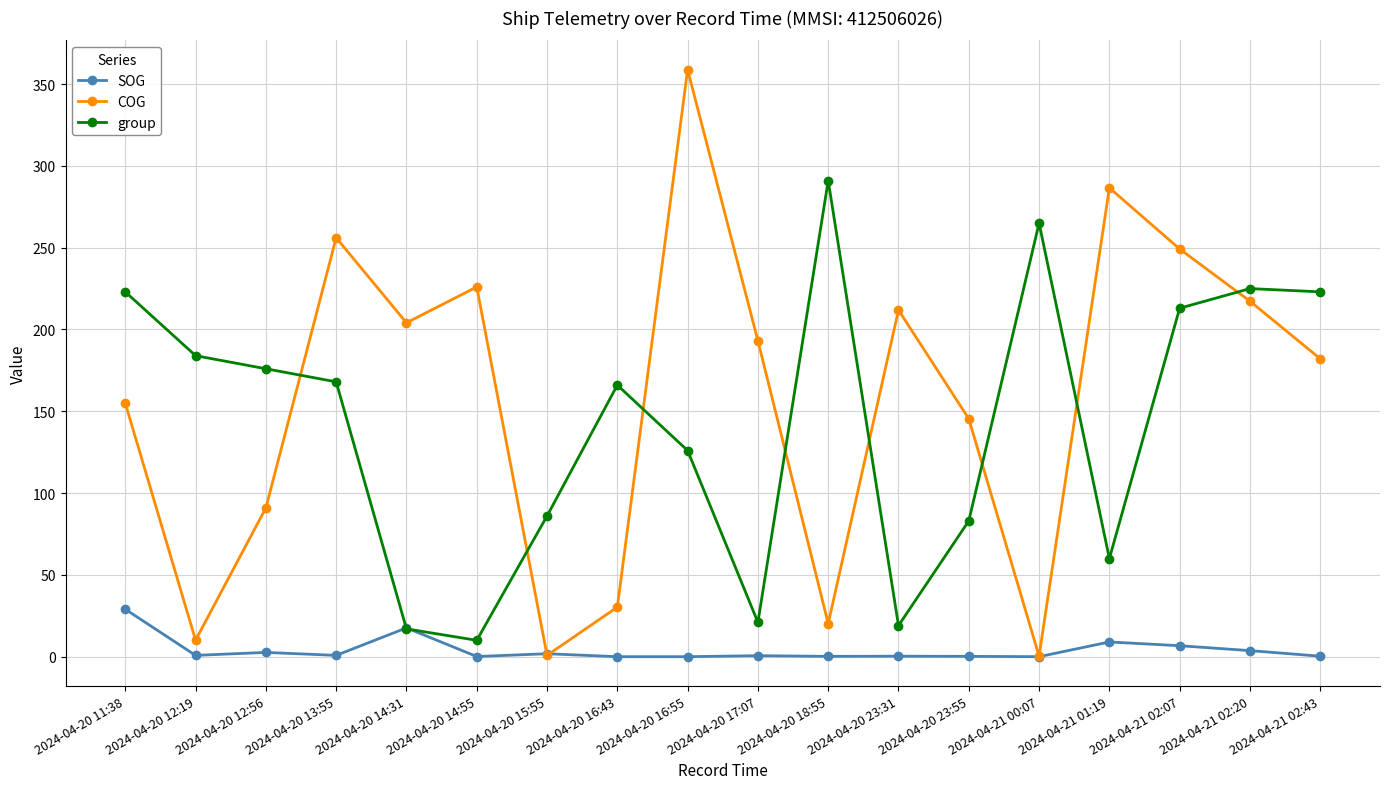

What is the value of the COG point at the 12th from the left?

211.9